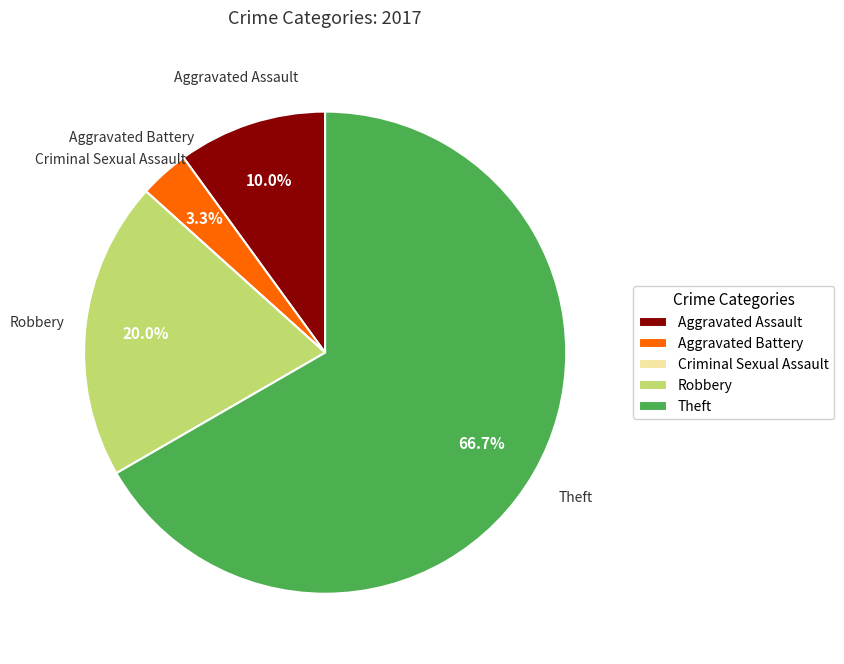

What is the majority slice?

Theft